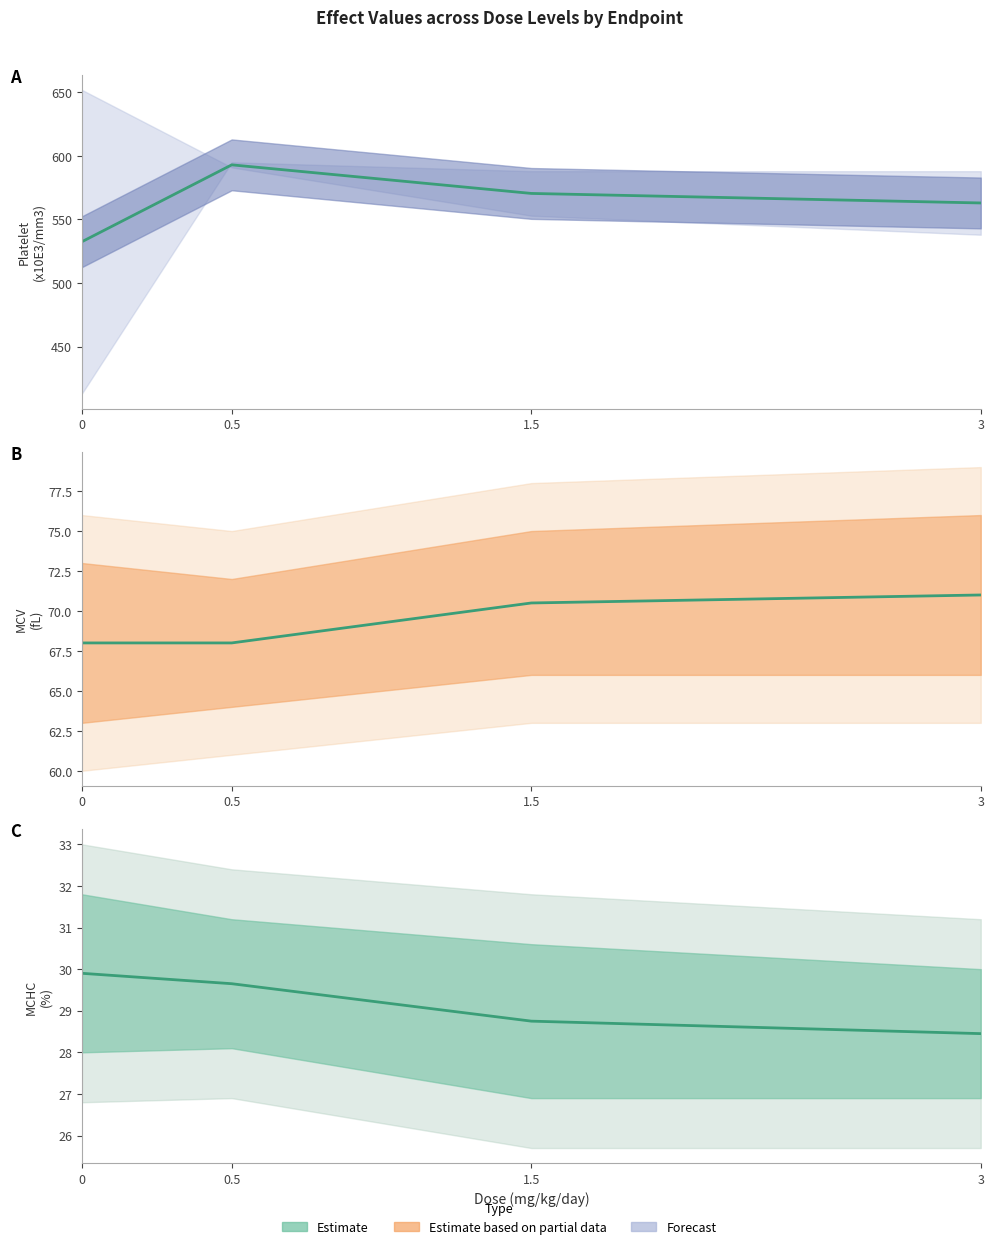

What is the change in value from 0 to 1.5?

-1.1